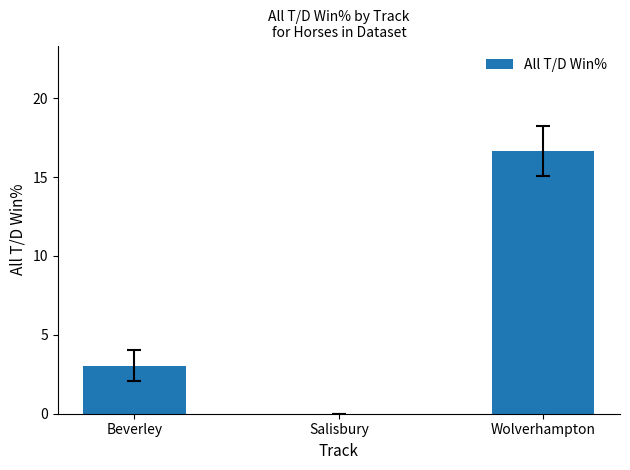

Reading left to right, transcribe all the data shown in this chart.

3.0	0.0	16.7